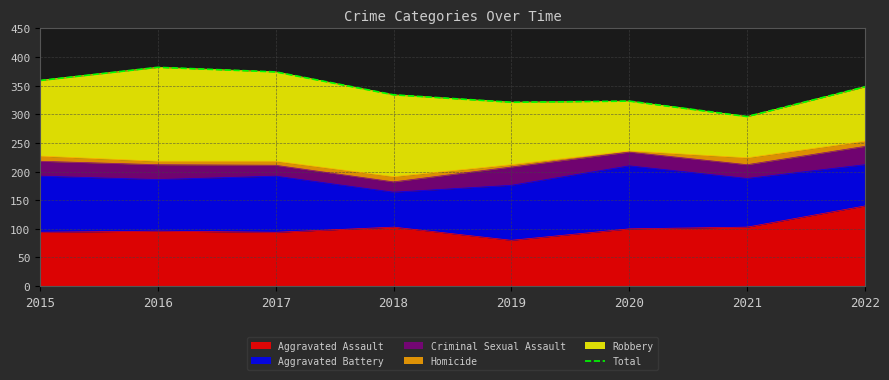

The value at 2020 is 323. True or false?

True